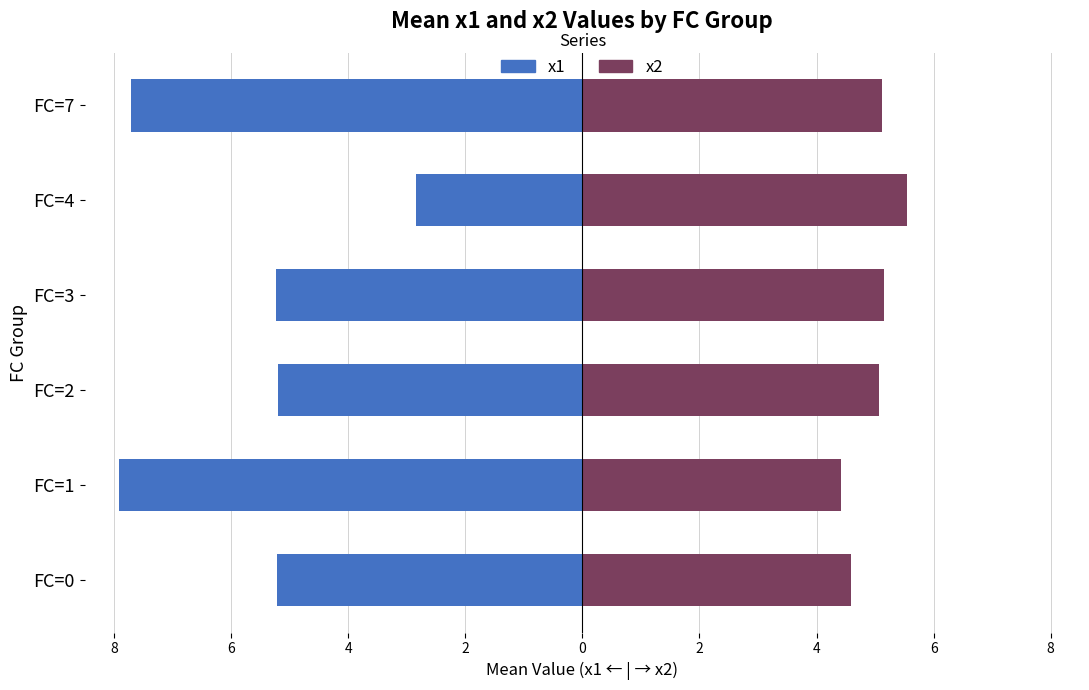

Does the chart contain stacked bars?

No